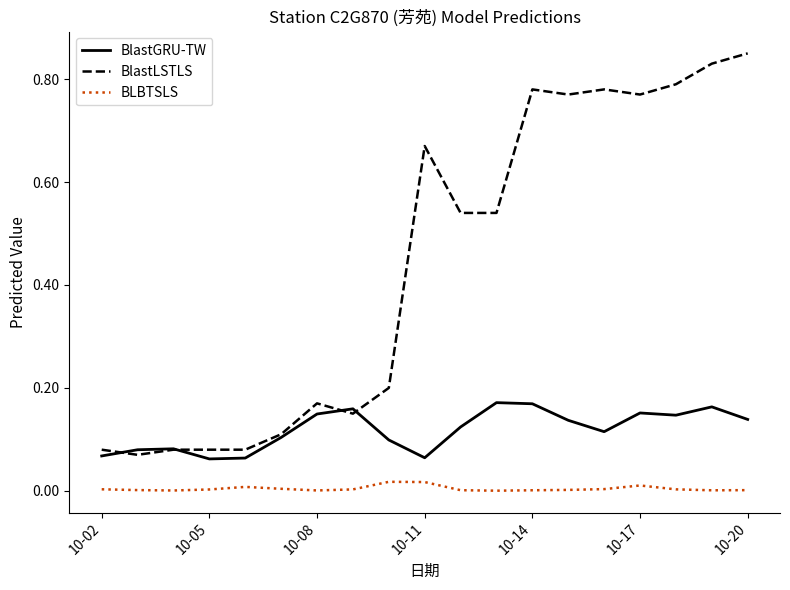

Does the chart display data point markers on the line(s)?

No